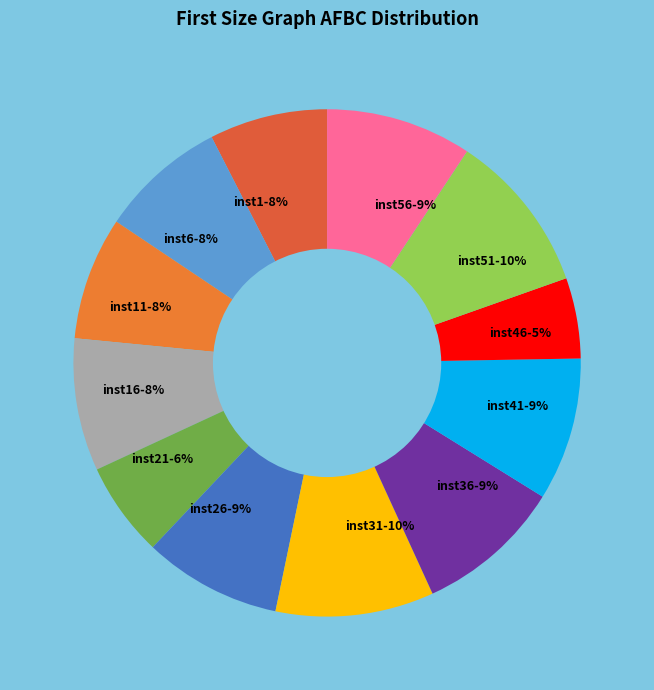

To the nearest percent, what percentage of the pie is inst41-9%?

9%